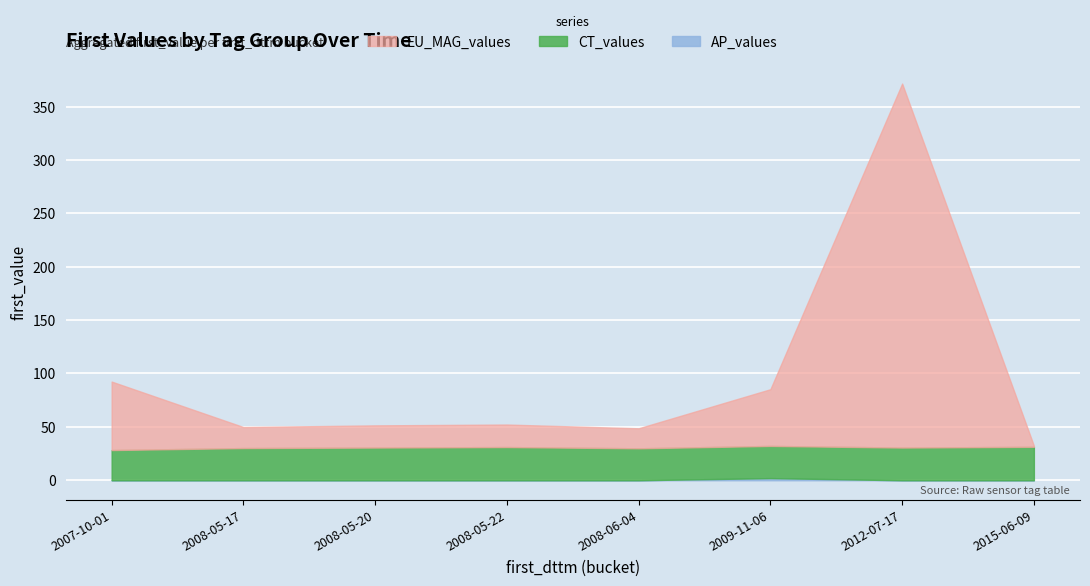

At 2009-11-06, list the series in order from largest to smallest.

EU_MAG_values, CT_values, AP_values